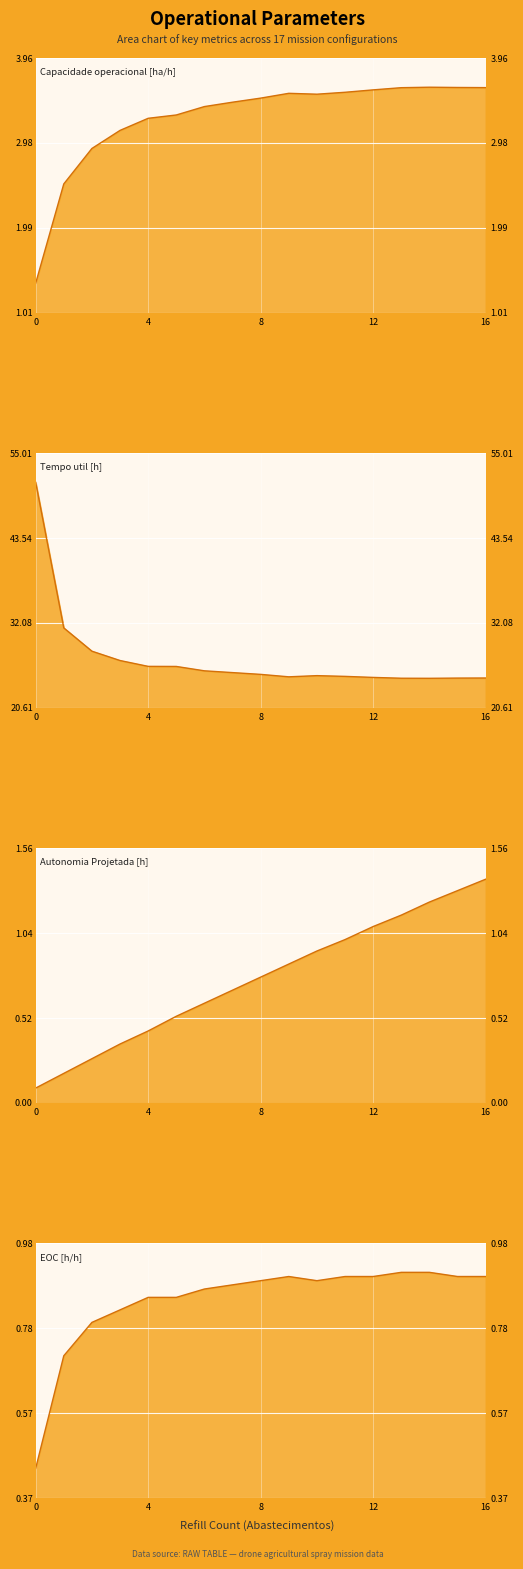

True or false: EOC [h/h] and Capacidade operacional [ha/h] cross at least once.

False